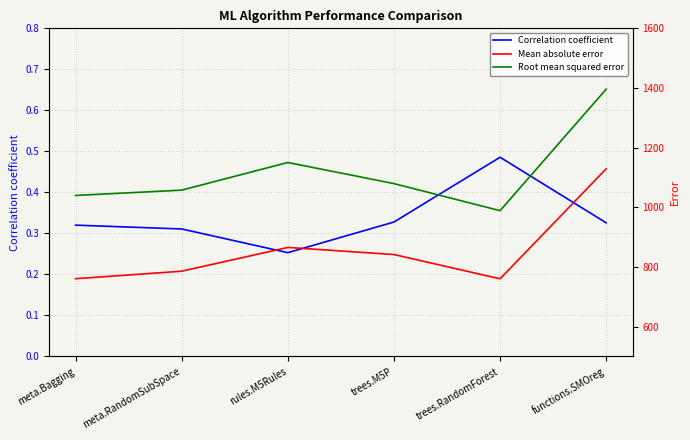

True or false: Mean absolute error and Root mean squared error intersect in this chart.

False